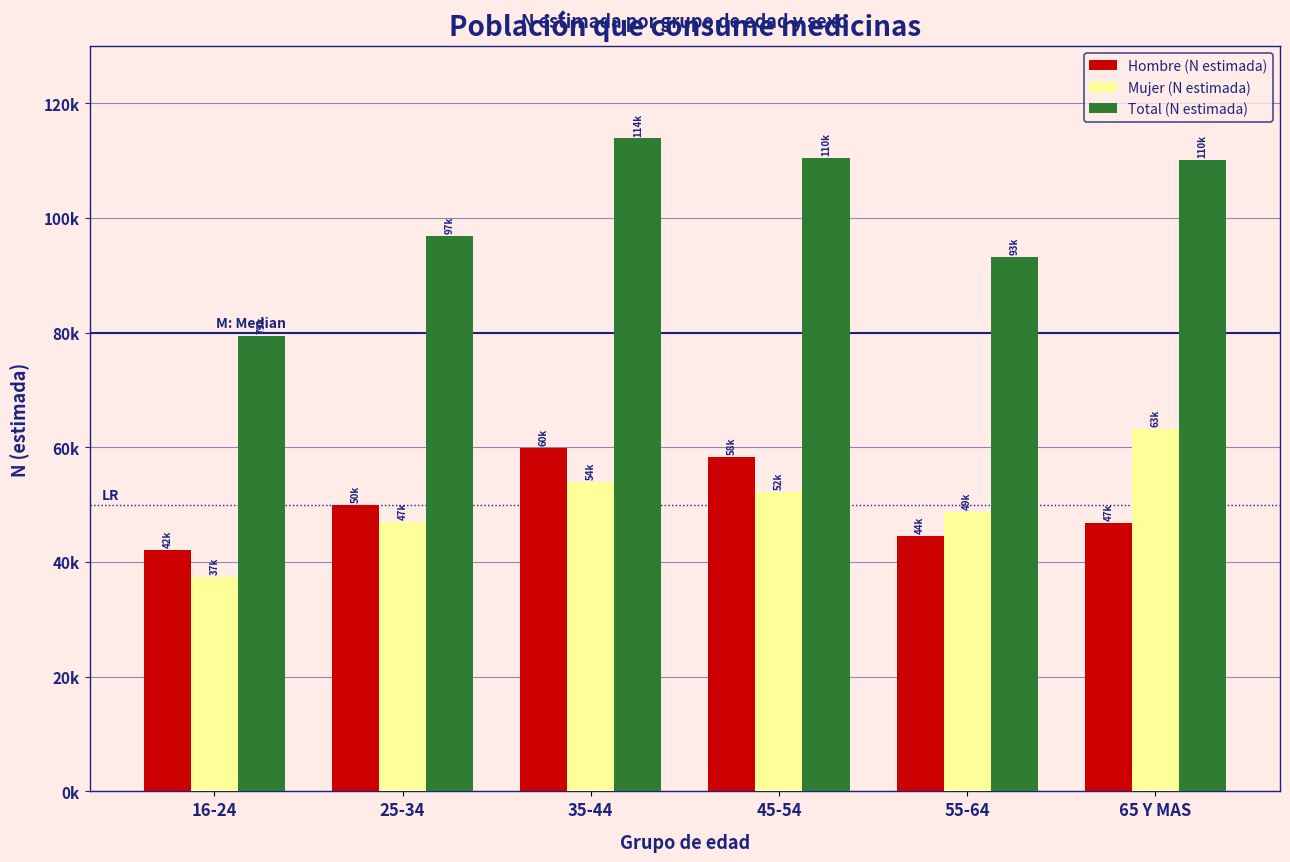

What are all the series names shown in the legend?

Hombre (N estimada), Mujer (N estimada), Total (N estimada)